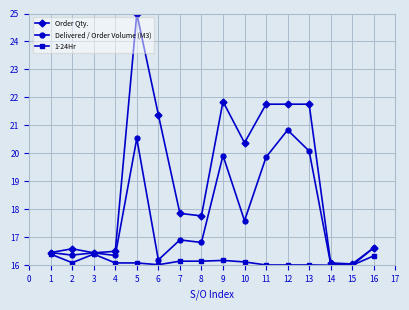

What is the maximum value for Order Qty.?

25.0